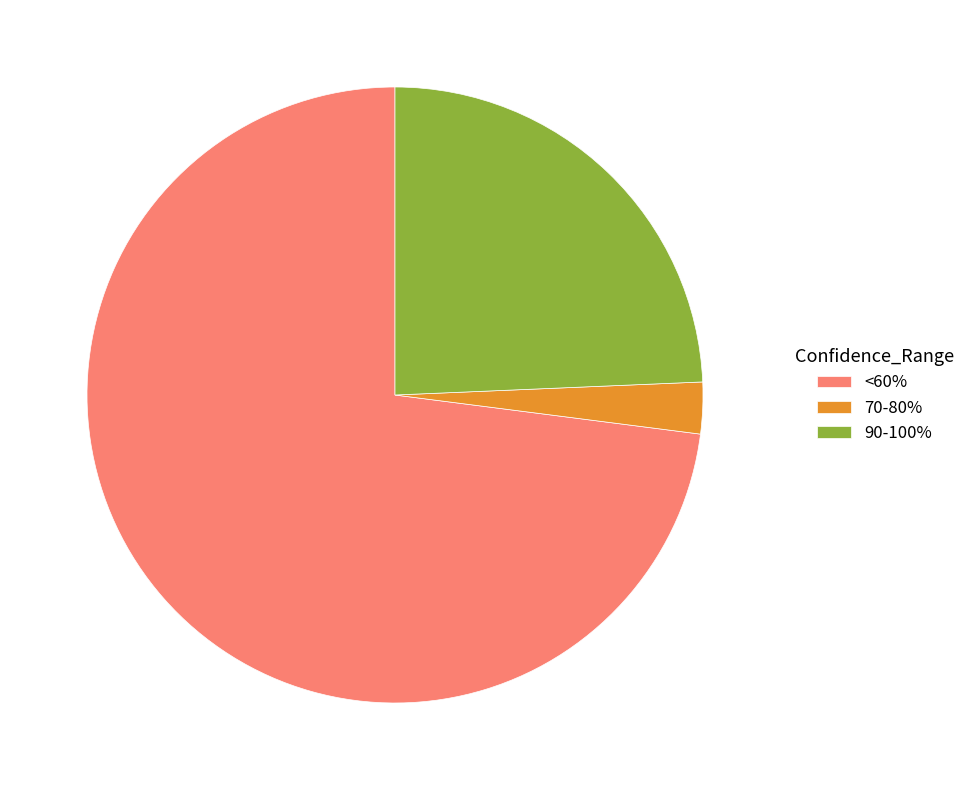

Is the sum of <60% and 70-80% greater than half?

Yes